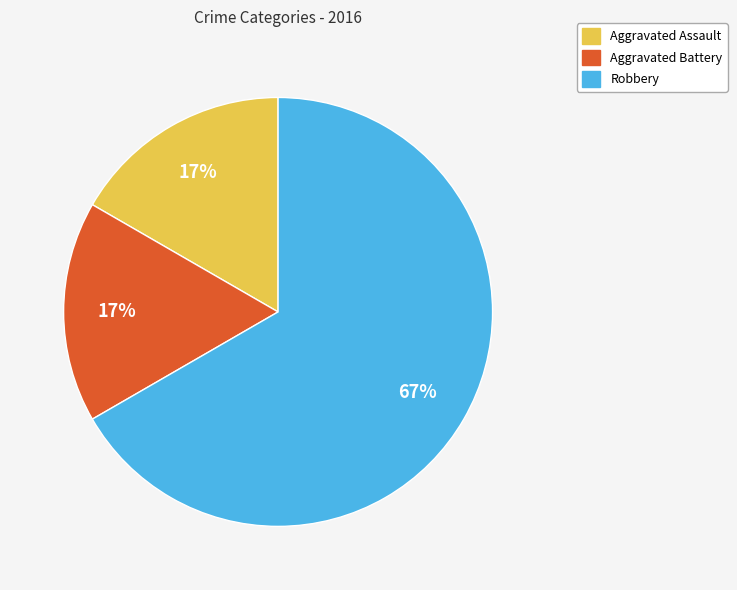

How many segments does this pie chart have?

3